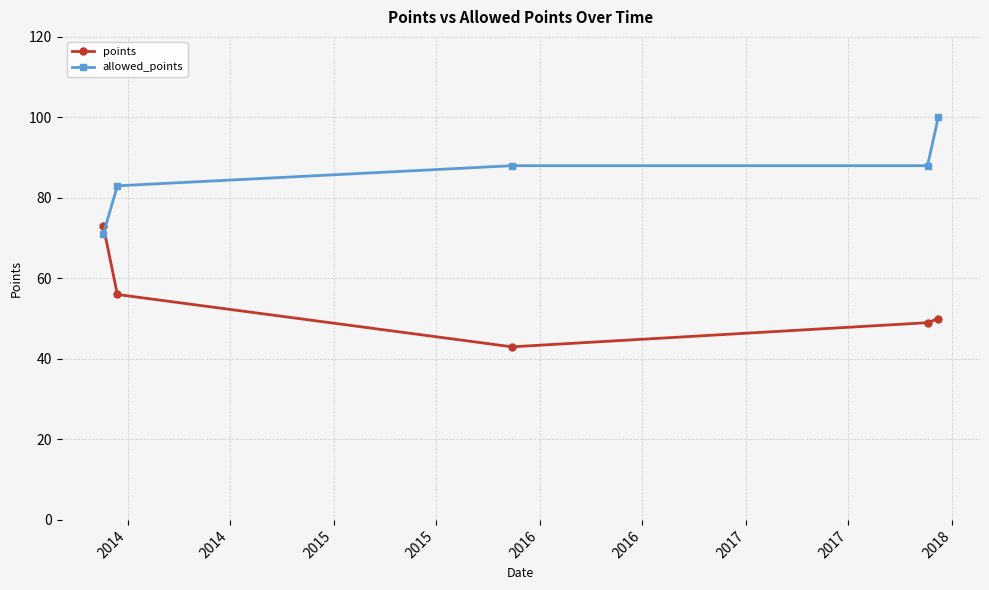

How many interior local valleys does the points series have?

1